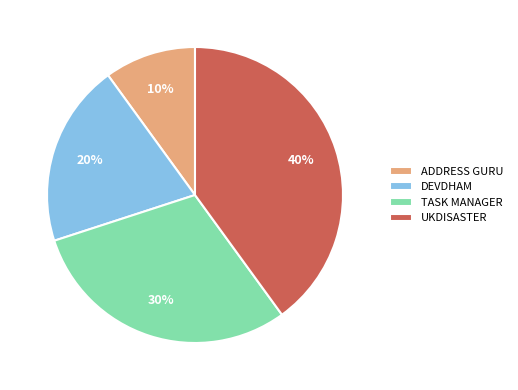

True or false: DEVDHAM accounts for 20% of the total.

True